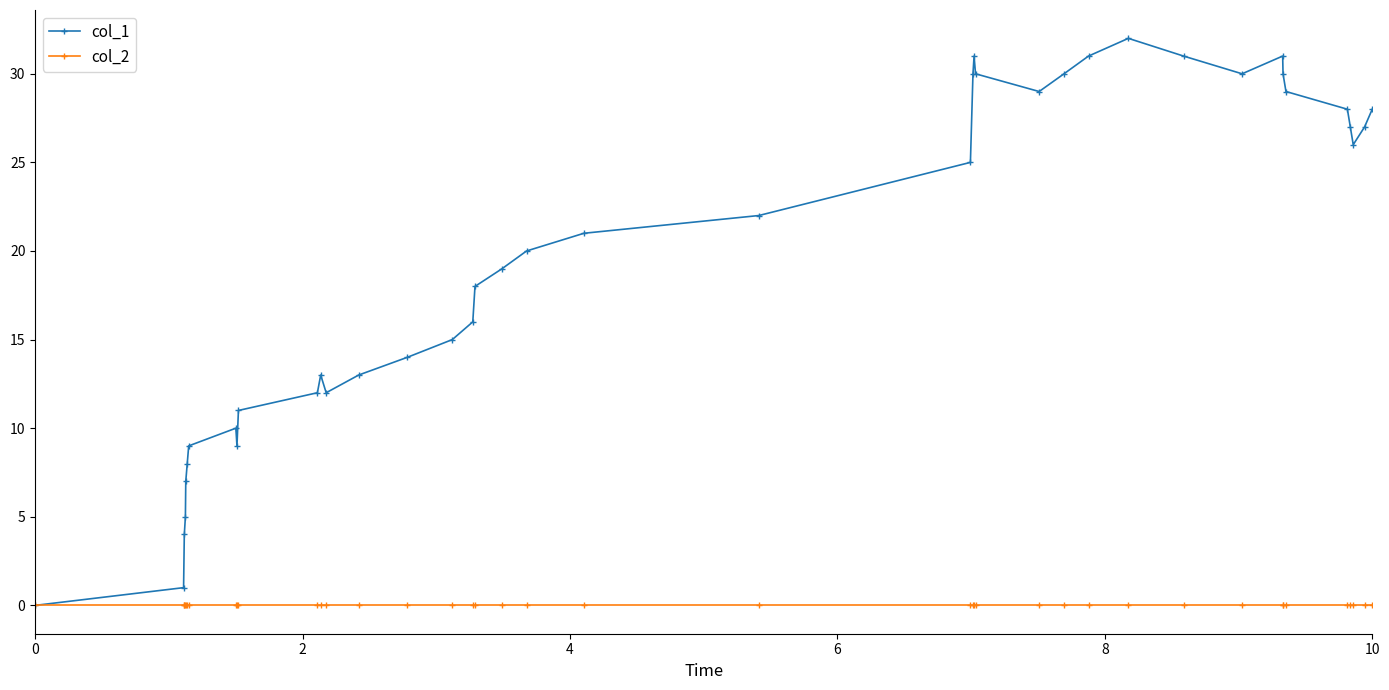

Which series has the largest total across all categories?

col_1